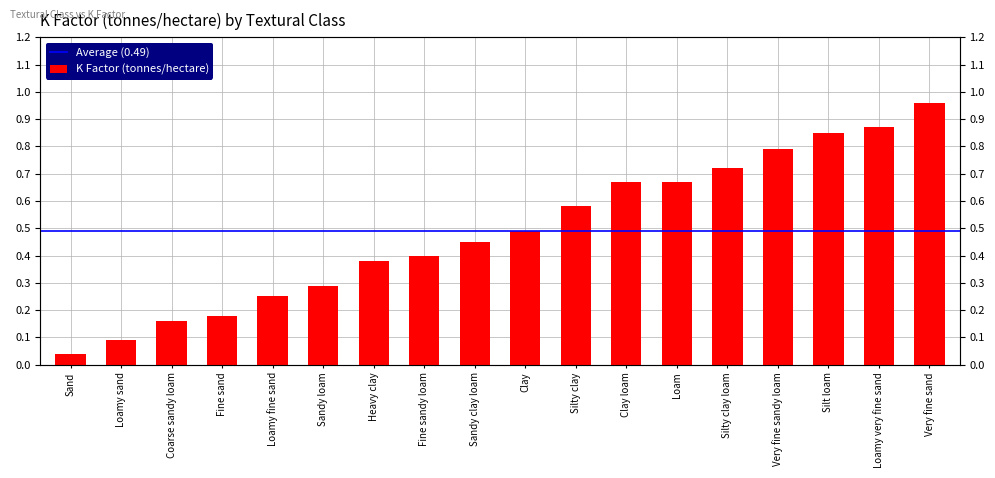

What is the label of the 9th bar from the right?

Clay